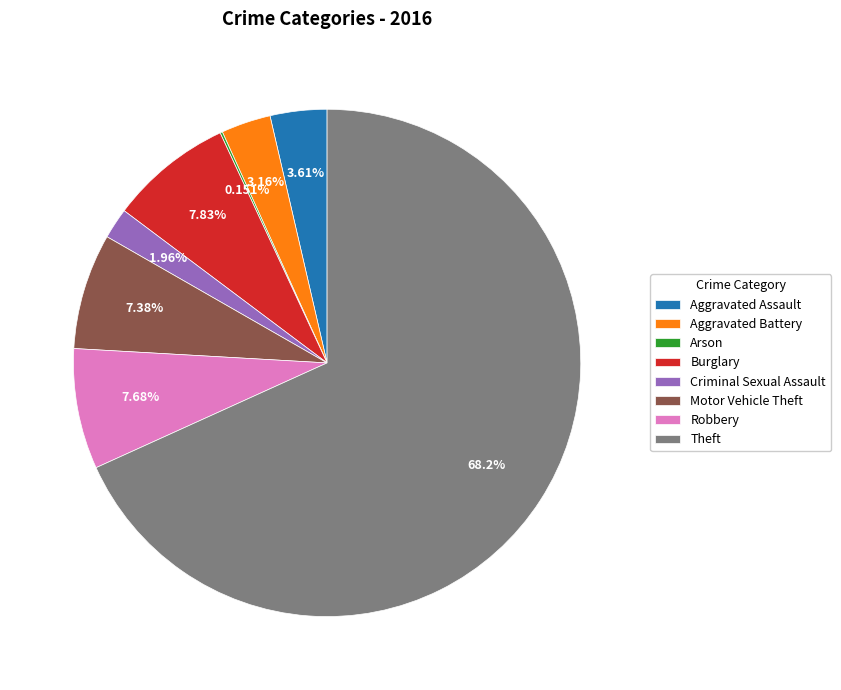

Which slice represents more than half of the pie?

Theft